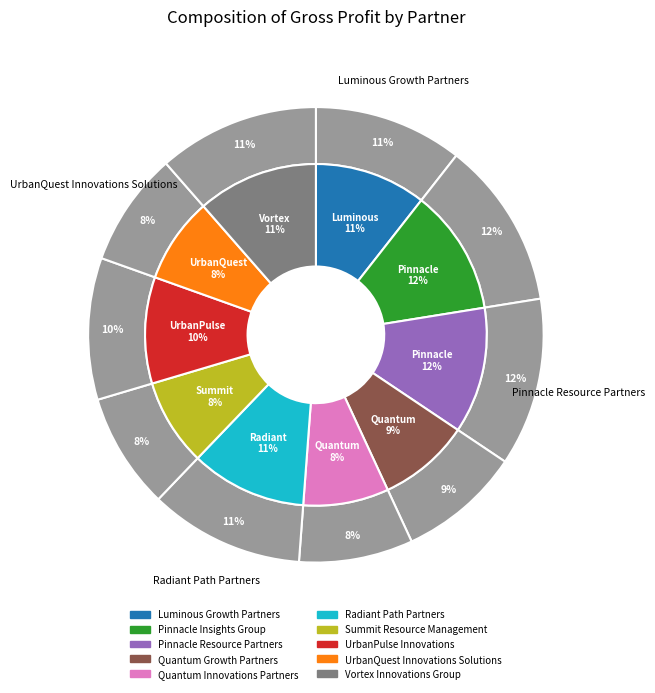

How many segments does this pie chart have?

10